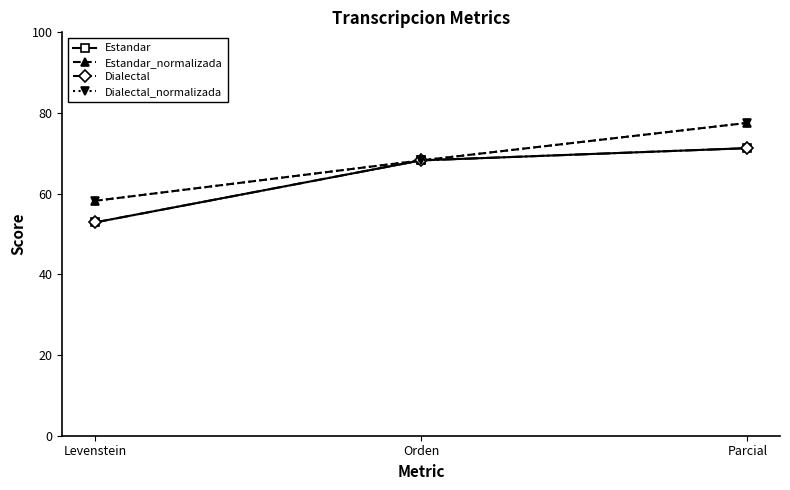

Does the chart have visible grid lines?

No